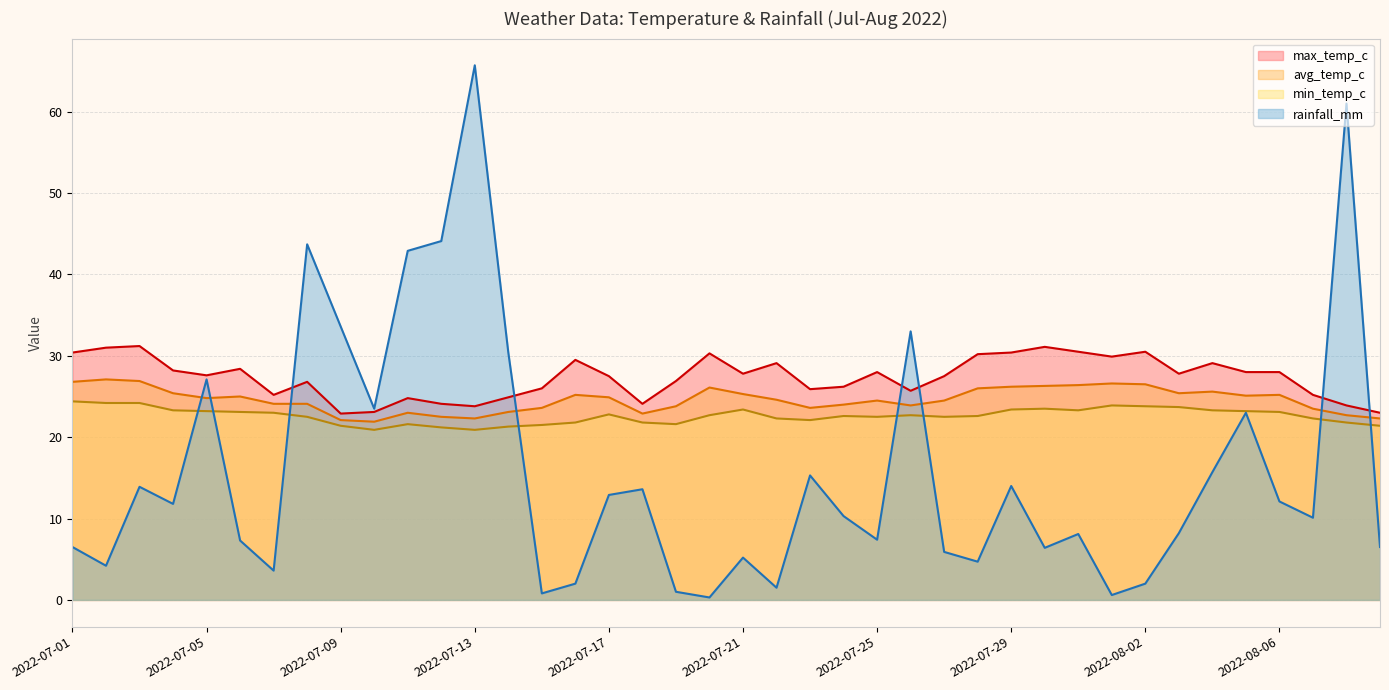

Which series has the widest spread of values?

rainfall_mm